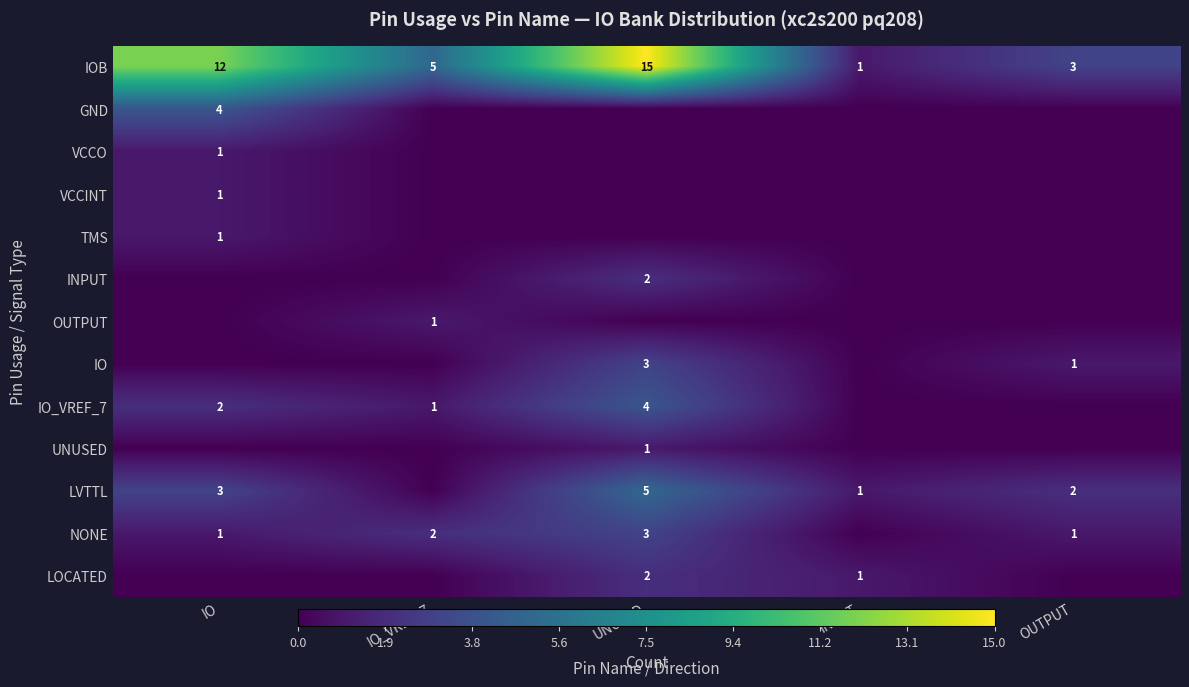

Is it true that VCCINT equals 1 at IO?

True